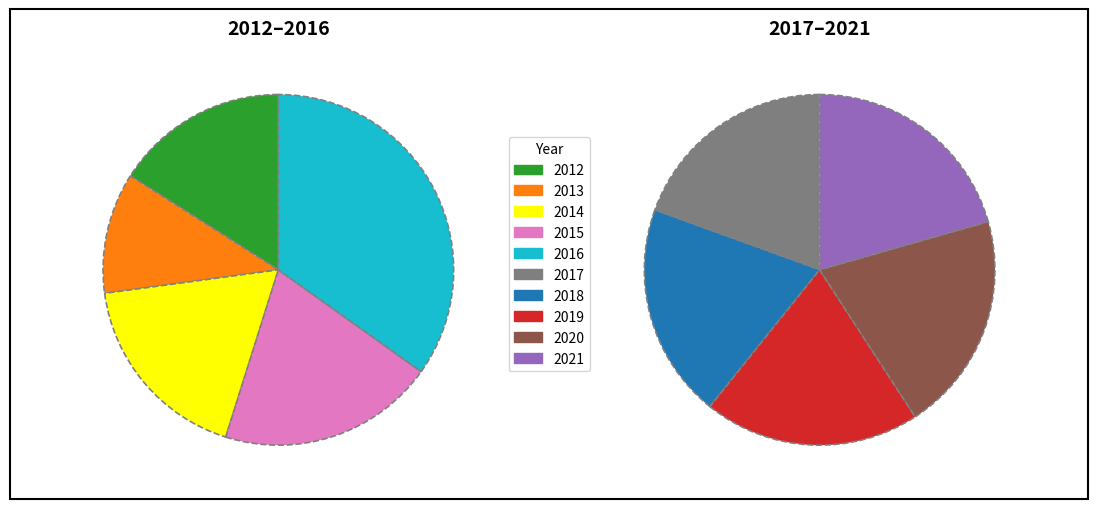

Count the number of slices in the pie.

10